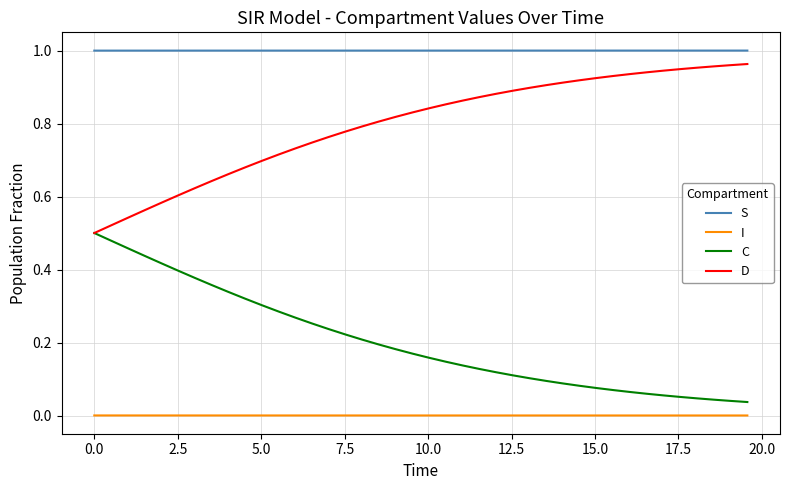

True or false: C and I cross at least once.

False